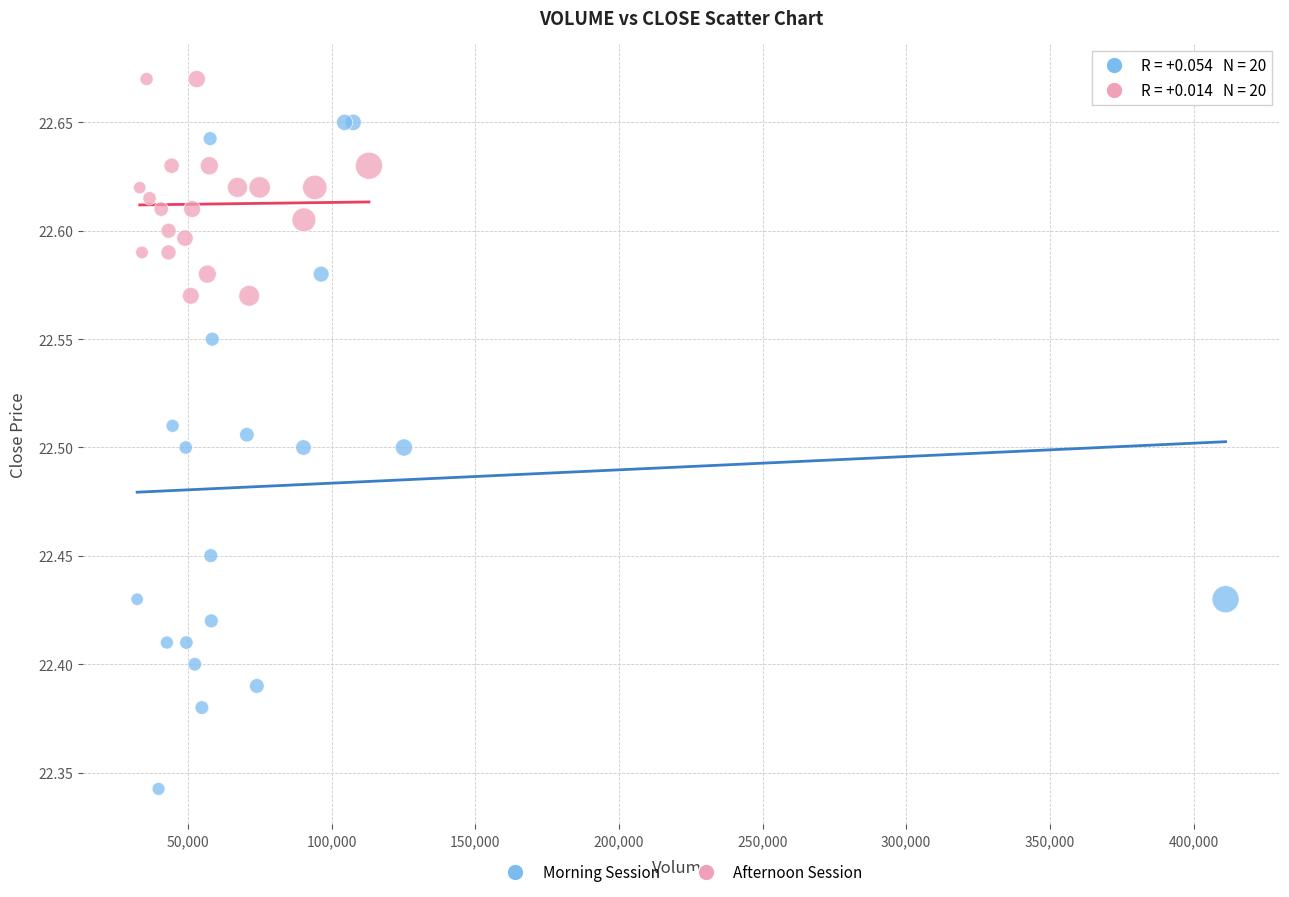

What are all the series names shown in the legend?

Morning Session, Afternoon Session